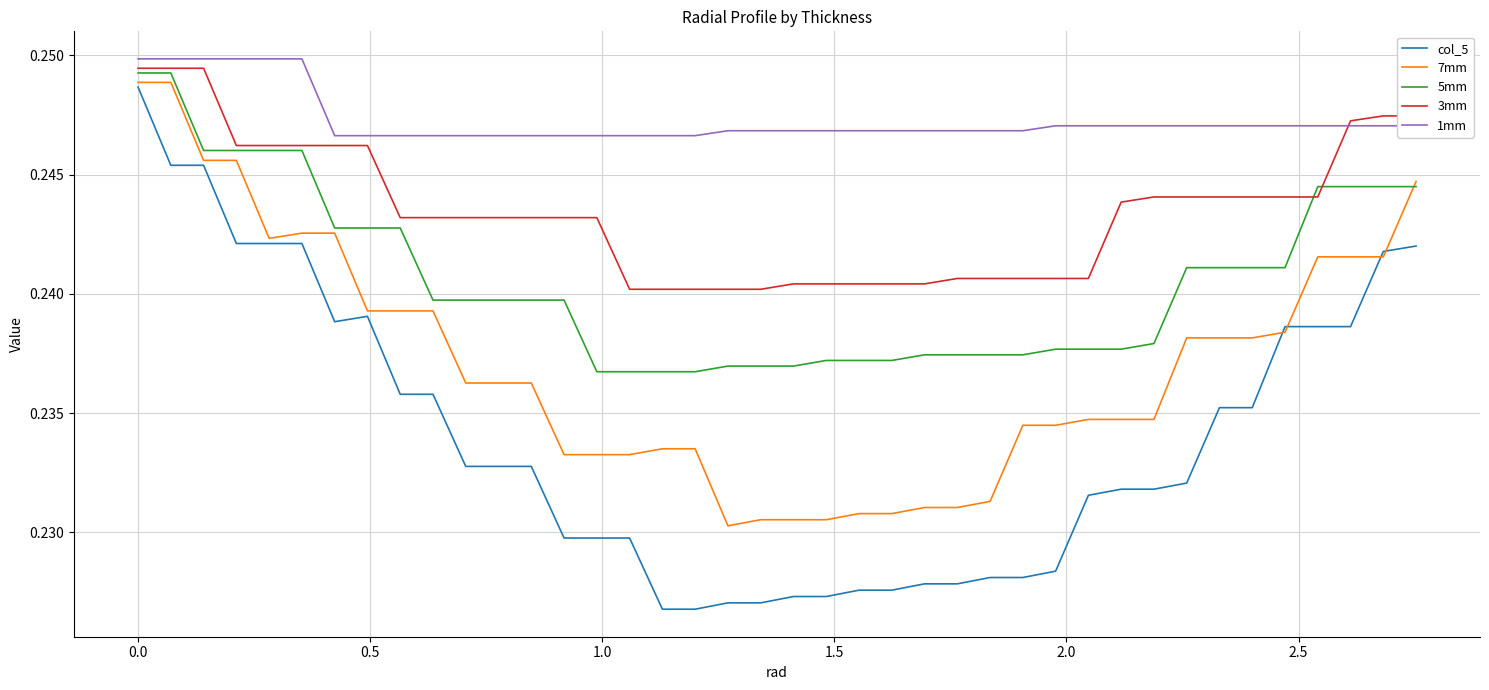

Which series has the widest spread of values?

col_5